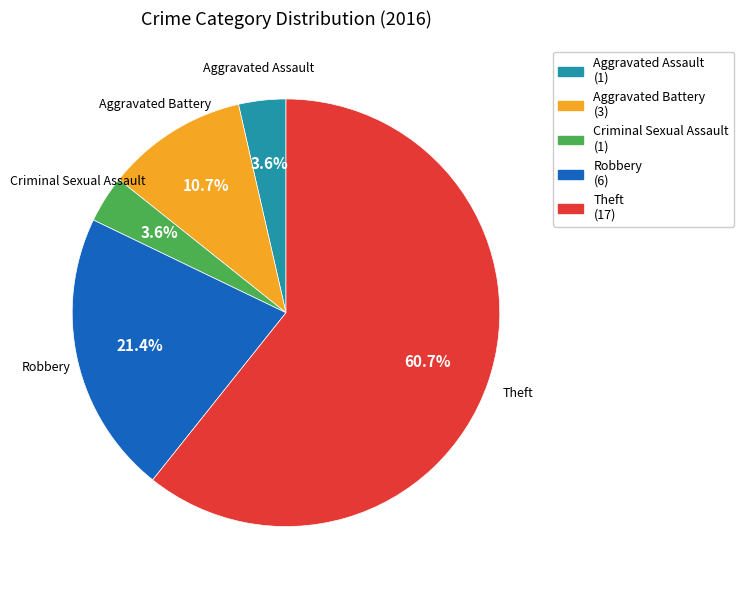

The Robbery slice represents 16% of the pie. True or false?

False